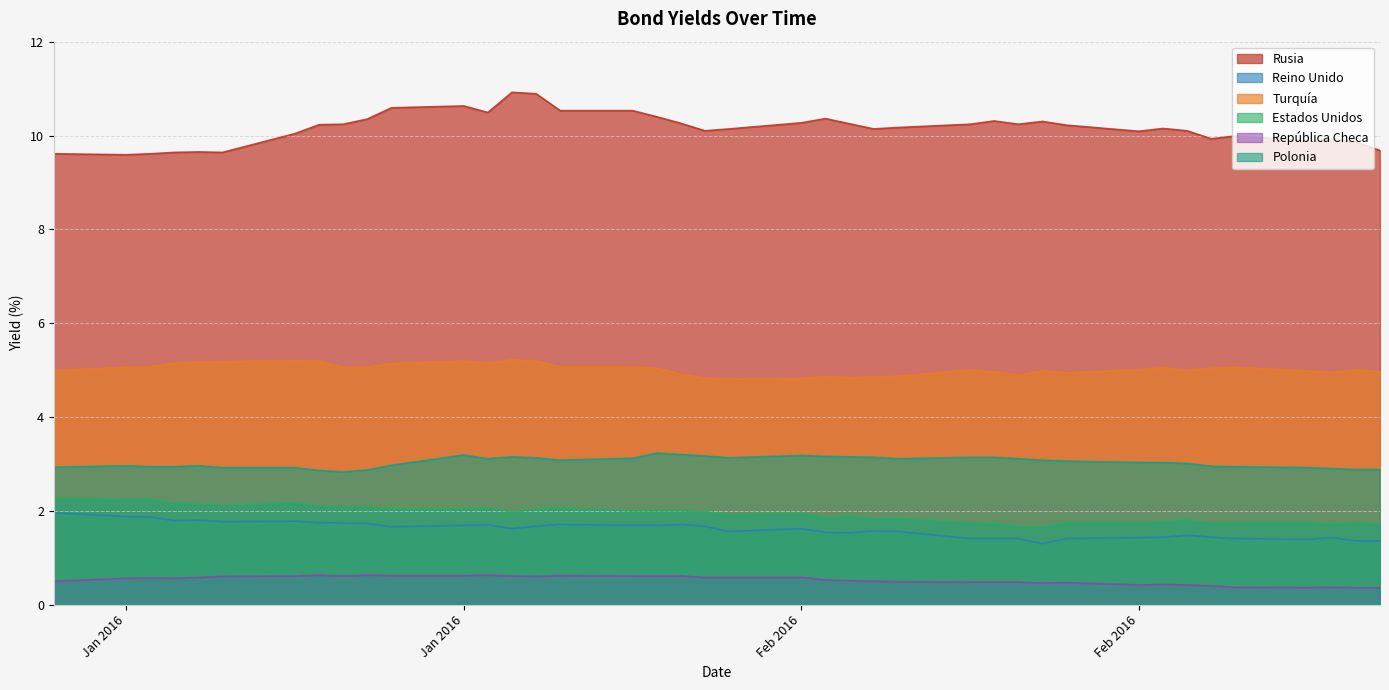

What position from the right is 05-02-2016?

15